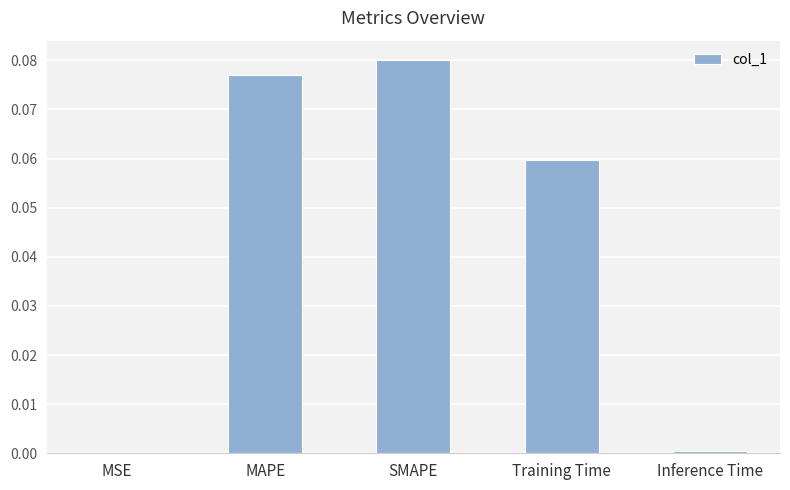

Between MAPE and Inference Time, which is larger?

MAPE